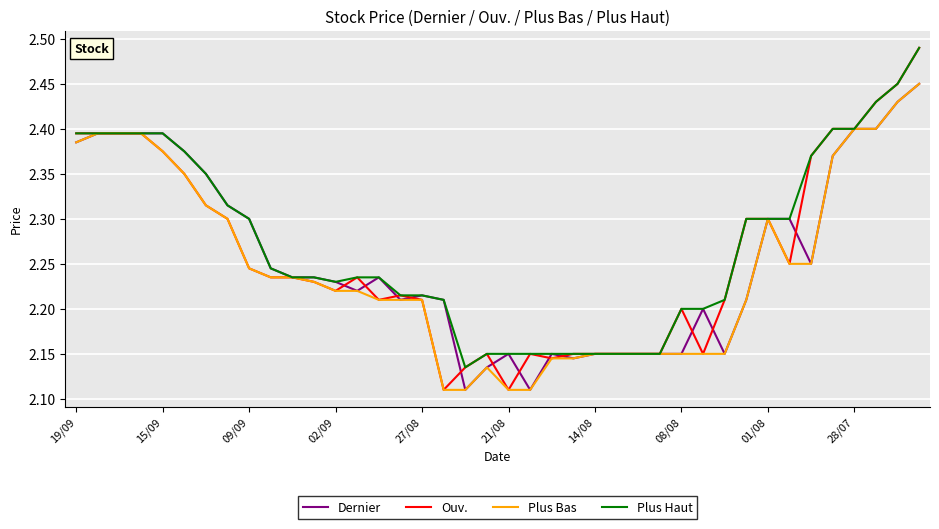

Which series has the largest range (max minus min)?

Ouv.